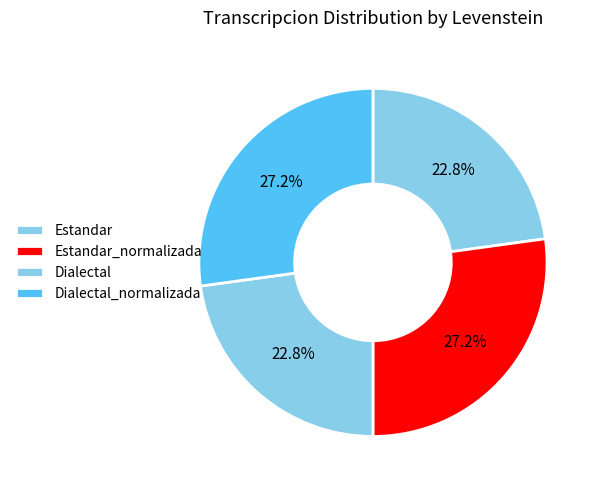

Which slice is the smallest?

Estandar